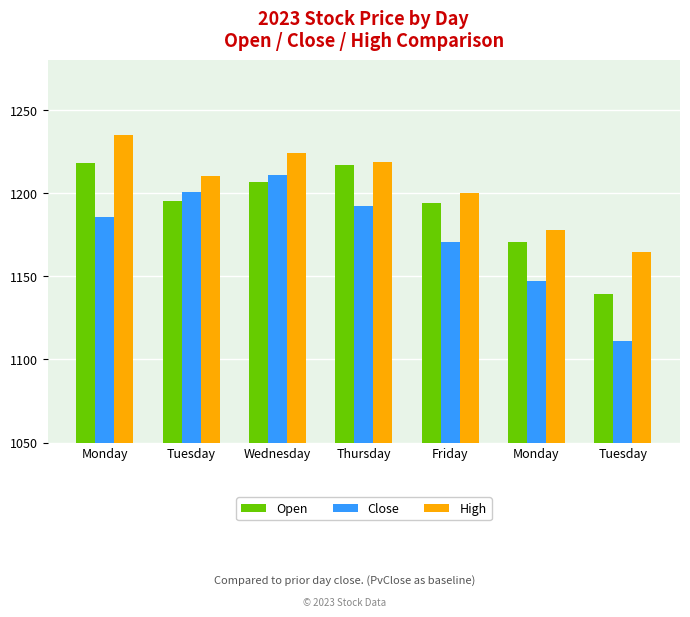

Reading left to right, list all the values displayed in this chart.

Open: Monday=1218.4	Tuesday=1195.3	Wednesday=1206.6	Thursday=1217.0	Friday=1193.9	Monday=1170.8	Tuesday=1139.5
Close: Monday=1186.0	Tuesday=1200.6	Wednesday=1211.0	Thursday=1192.6	Friday=1170.8	Monday=1147.0	Tuesday=1110.9
High: Monday=1235.2	Tuesday=1210.5	Wednesday=1224.3	Thursday=1219.0	Friday=1200.4	Monday=1177.7	Tuesday=1164.8